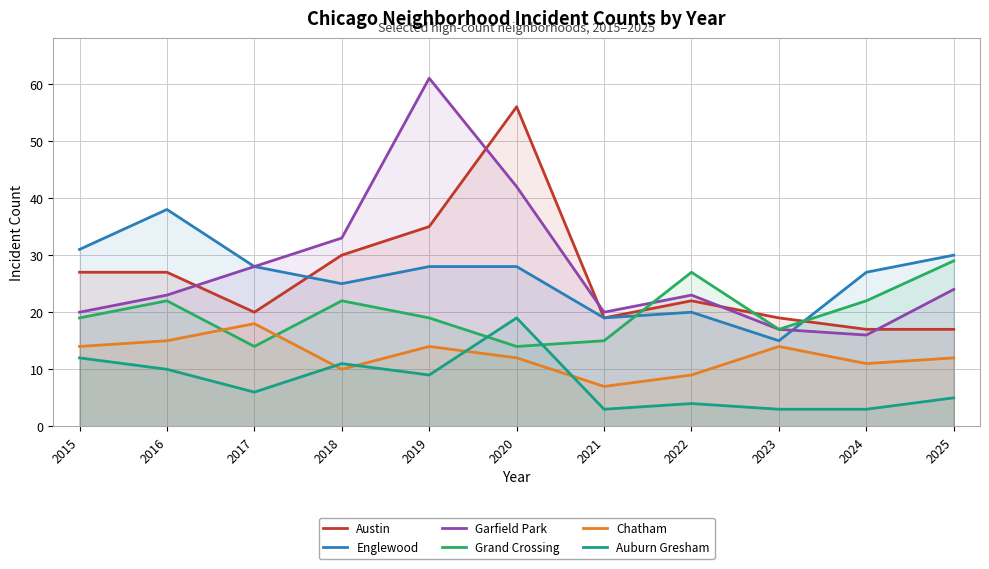

Where is Chatham nearest to the value 12?

2020